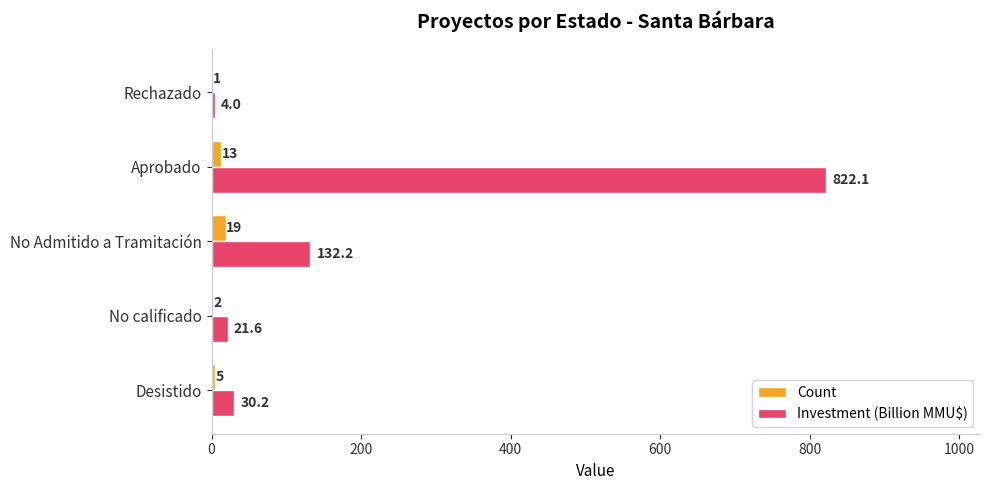

True or false: Investment (Billion MMU$) has a value of 30.2 at Desistido.

True